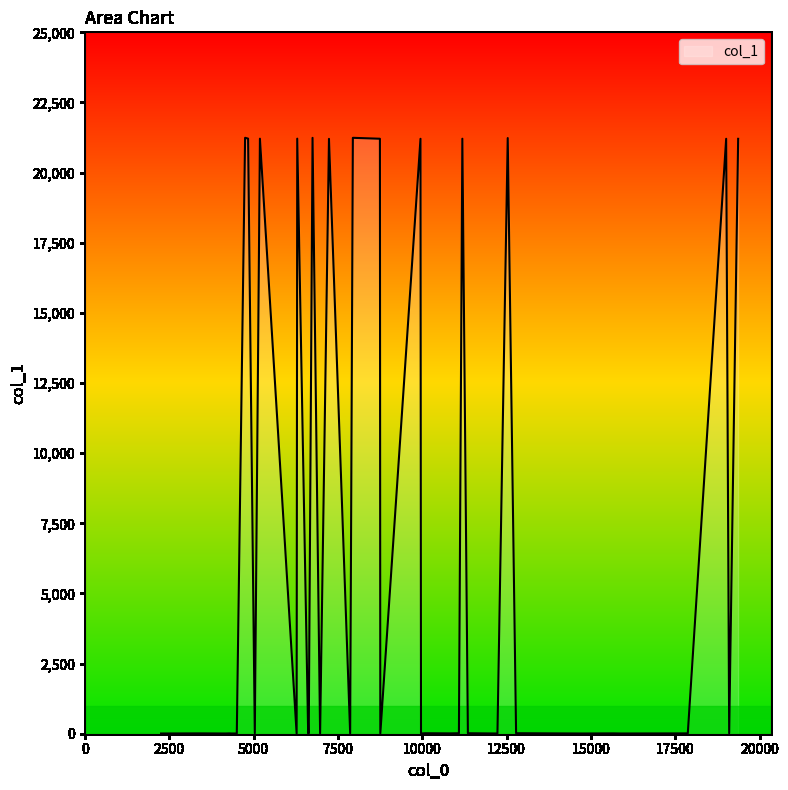

What is the maximum value shown in the chart?

21241